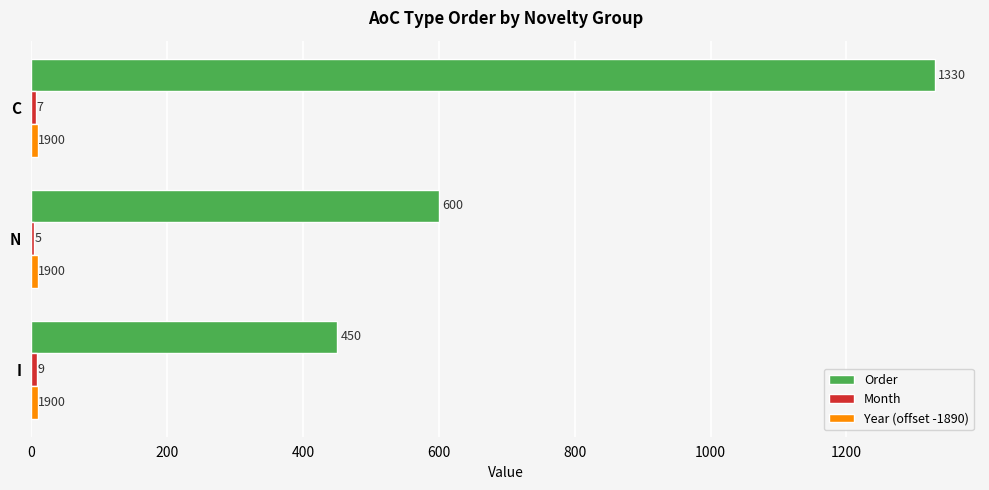

Count the Order values in the range 450 to 1330.

3